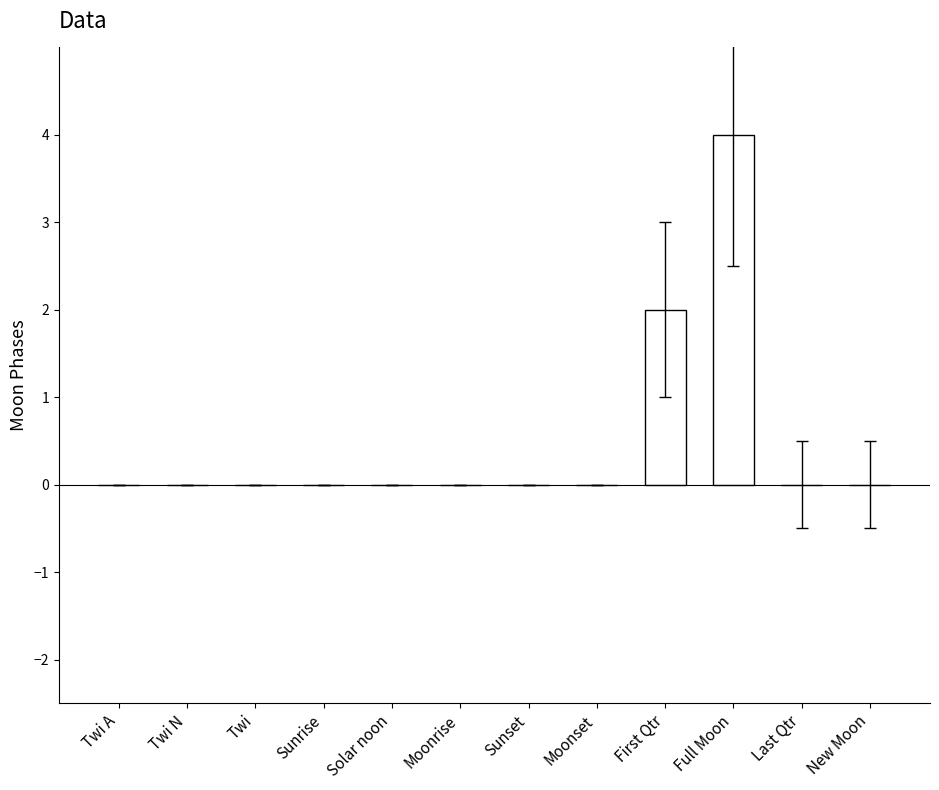

What is the maximum value shown in the chart?

4